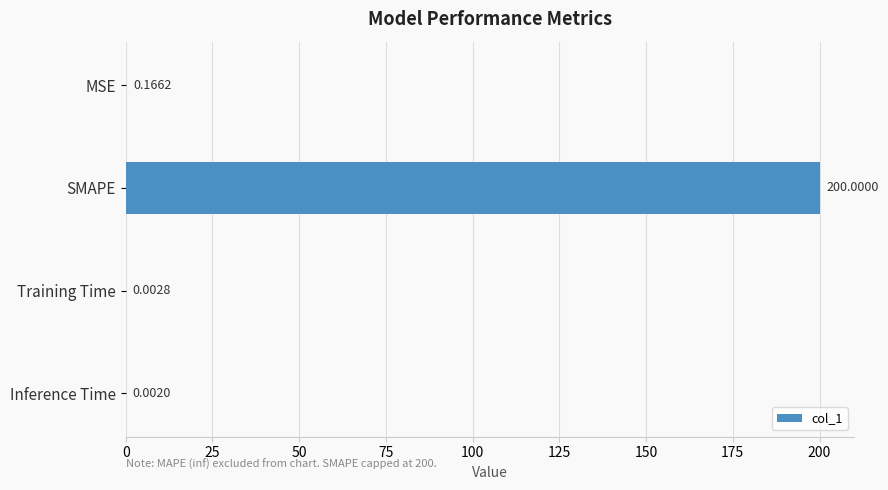

Does the chart contain stacked bars?

No